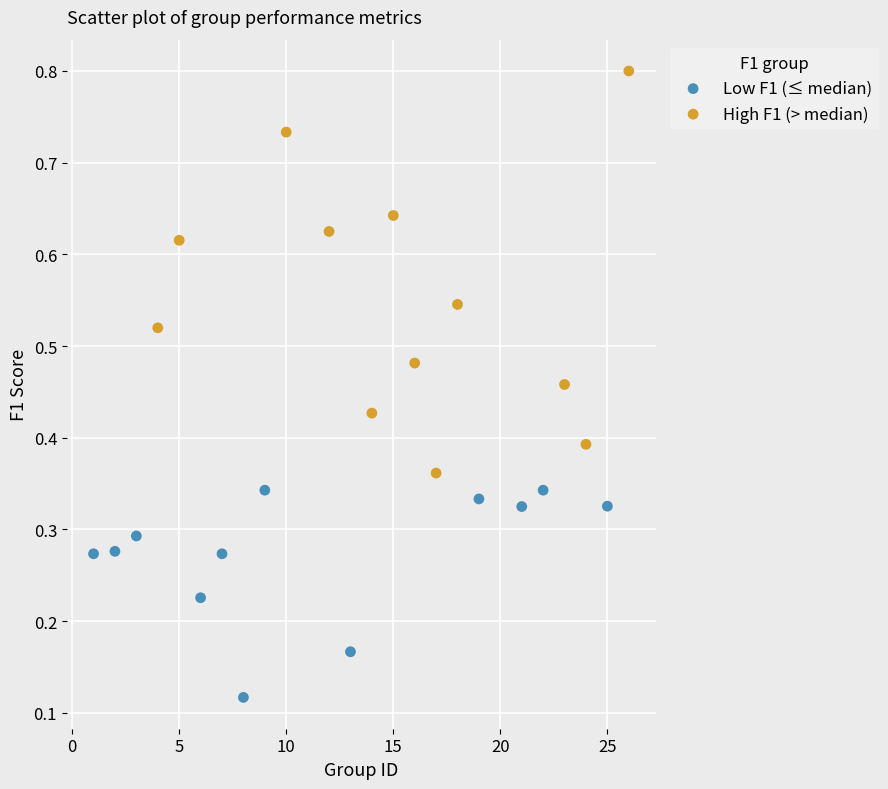

Which series contains the lowest Y value?

Low F1 (≤ median)